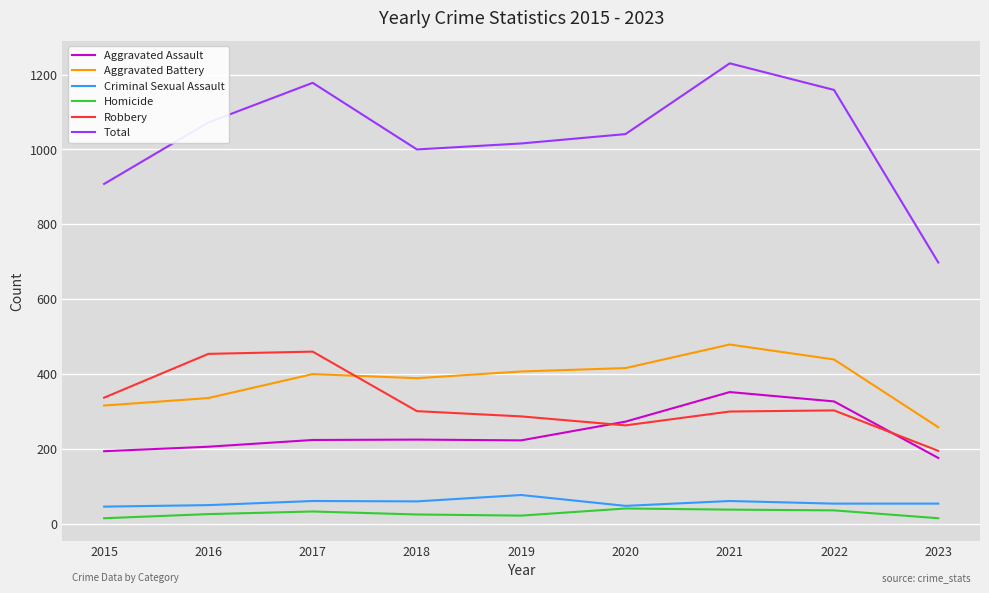

What is the difference between the second highest and second lowest values in the Criminal Sexual Assault series?

13